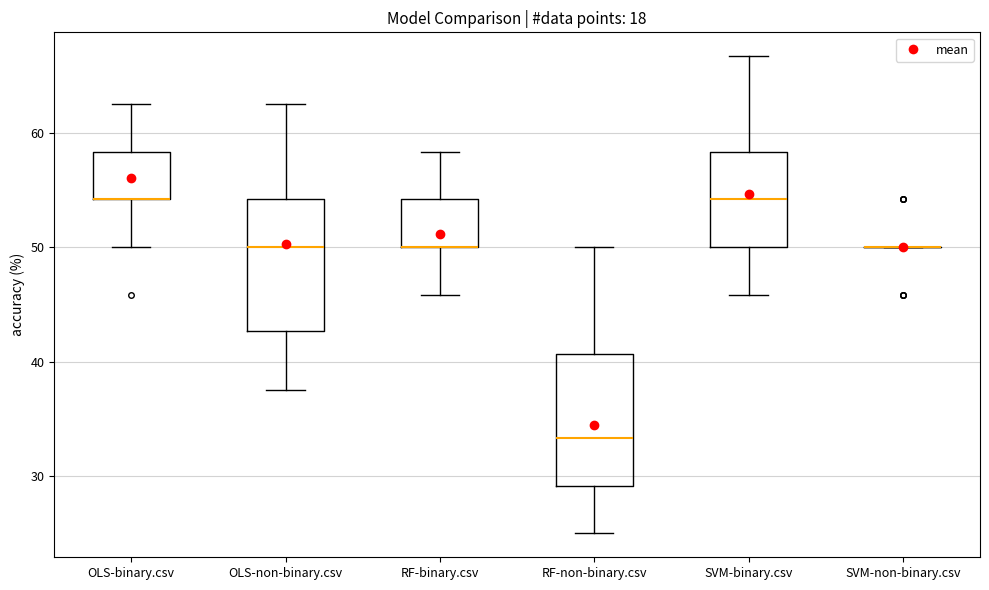

Reading left to right, read every box against the y-axis: the position of its median line, the range the box covers, and the ends of its whiskers. The values are not printed on the chart, so give them approximately, as read against the axis.

OLS-binary.csv: median 54 (drawn on the box's lower edge), box 54 to 58, whiskers 50 to 63
OLS-non-binary.csv: median 50, box 43 to 54, whiskers 38 to 63
RF-binary.csv: median 50 (drawn on the box's lower edge), box 50 to 54, whiskers 46 to 58
RF-non-binary.csv: median 33, box 29 to 41, whiskers 25 to 50
SVM-binary.csv: median 54, box 50 to 58, whiskers 46 to 67
SVM-non-binary.csv: box collapsed to a line at 50, whiskers 50 to 50